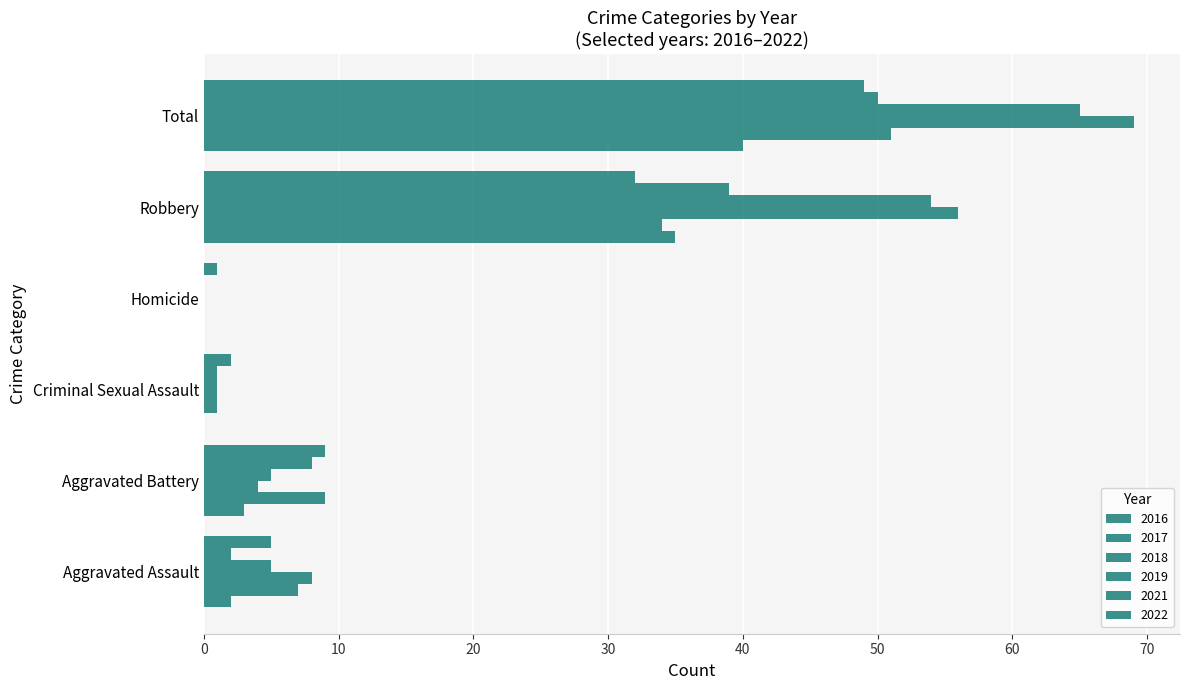

Which label corresponds to the largest value in the chart?

Total